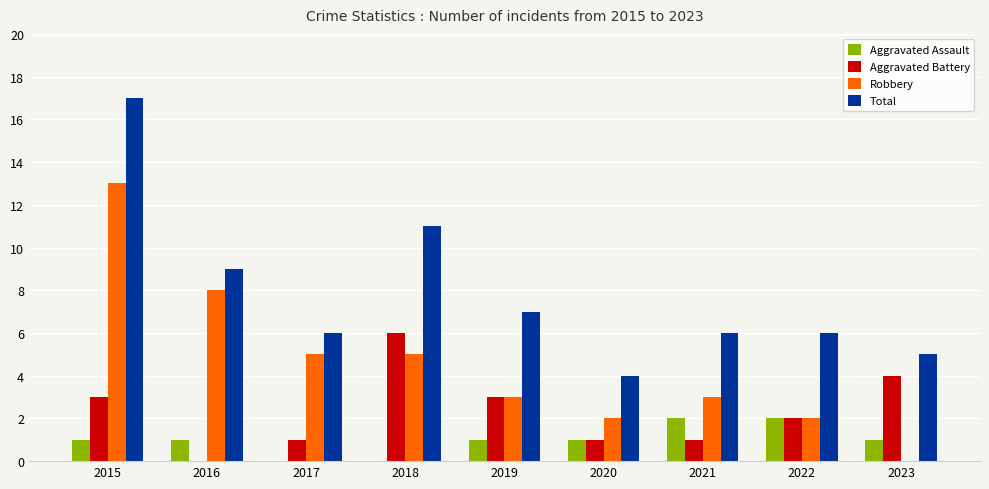

Which series changed the most between 2018 and 2020?

Total